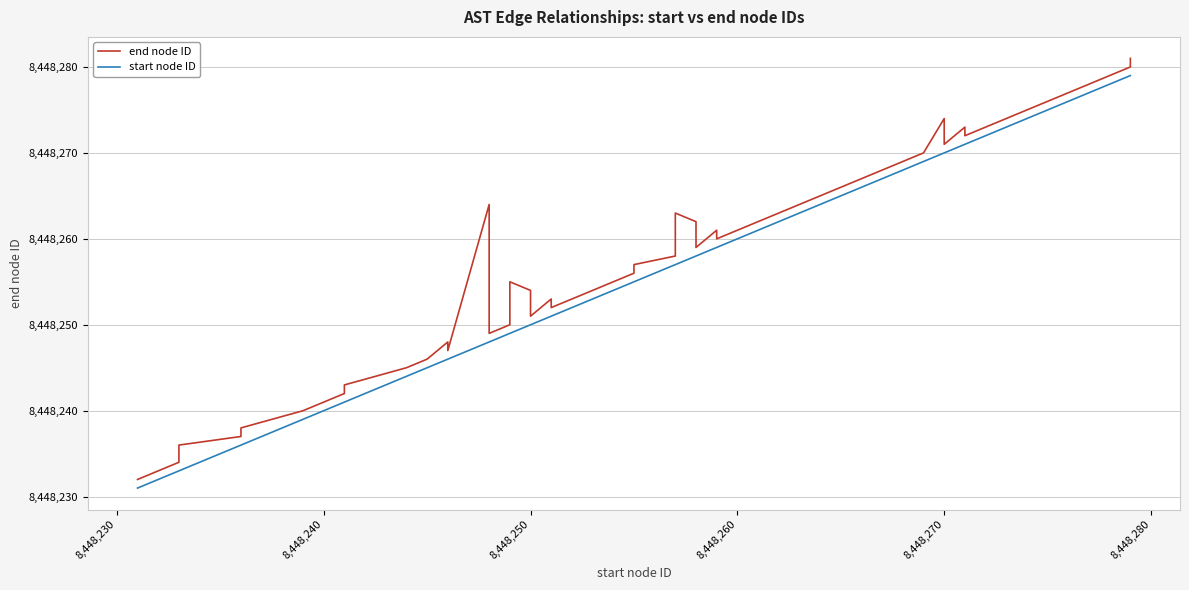

List the series in order of their overall mean, lowest first.

start node ID, end node ID